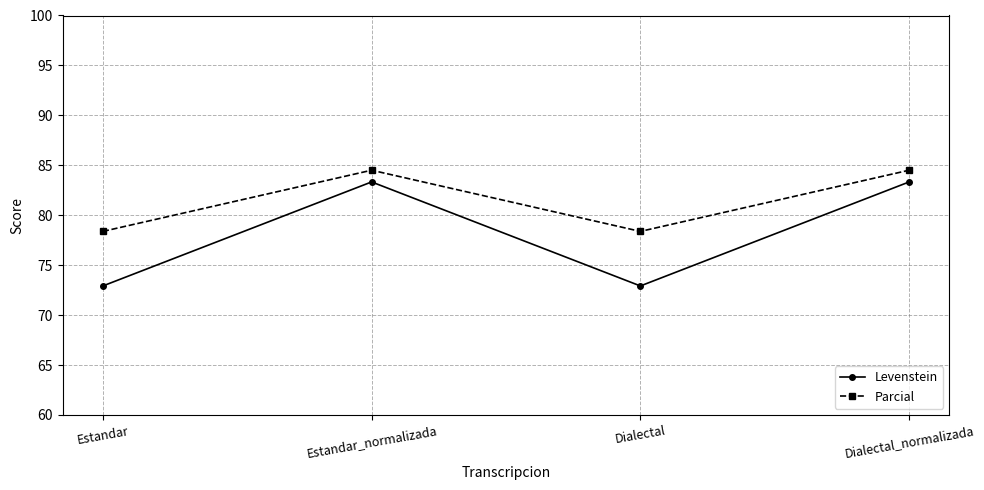

How many lines are shown in the chart?

2